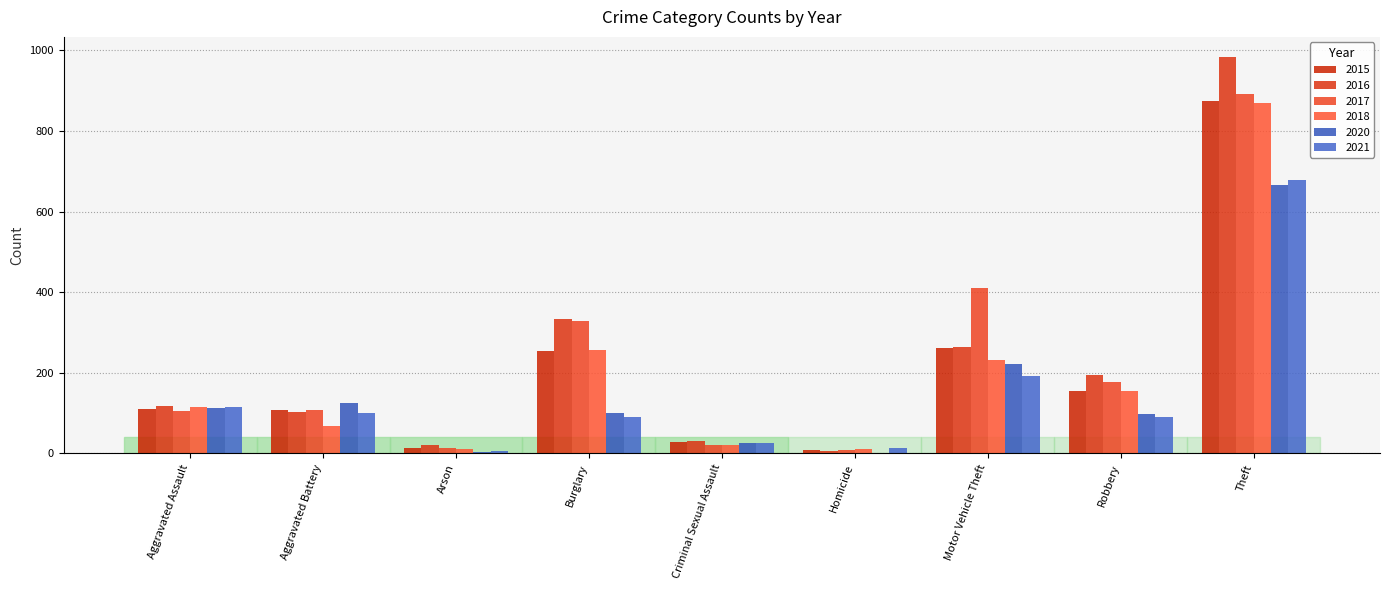

The 2017 series shows 143 at Aggravated Assault. True or false?

False